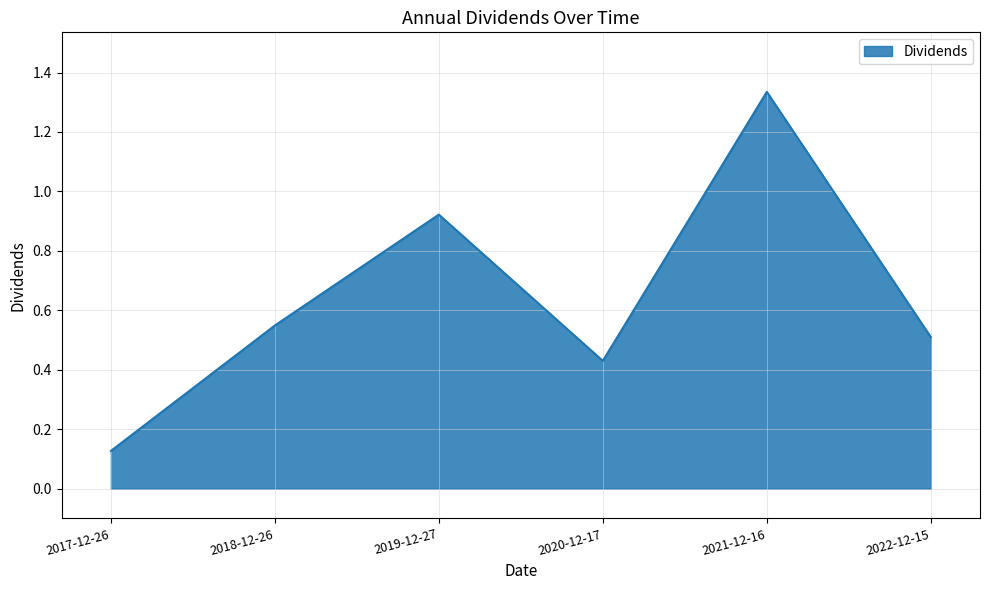

Count the number of data series in this chart.

1